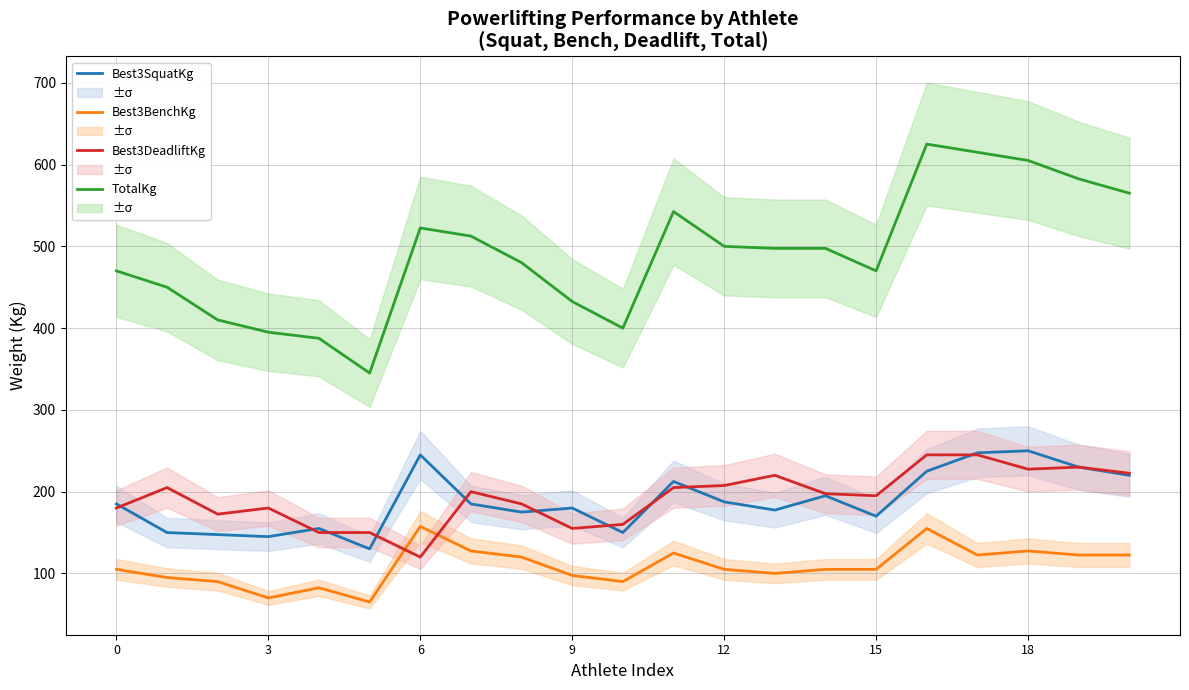

Is it true that TotalKg equals 849.8 at 12?

False